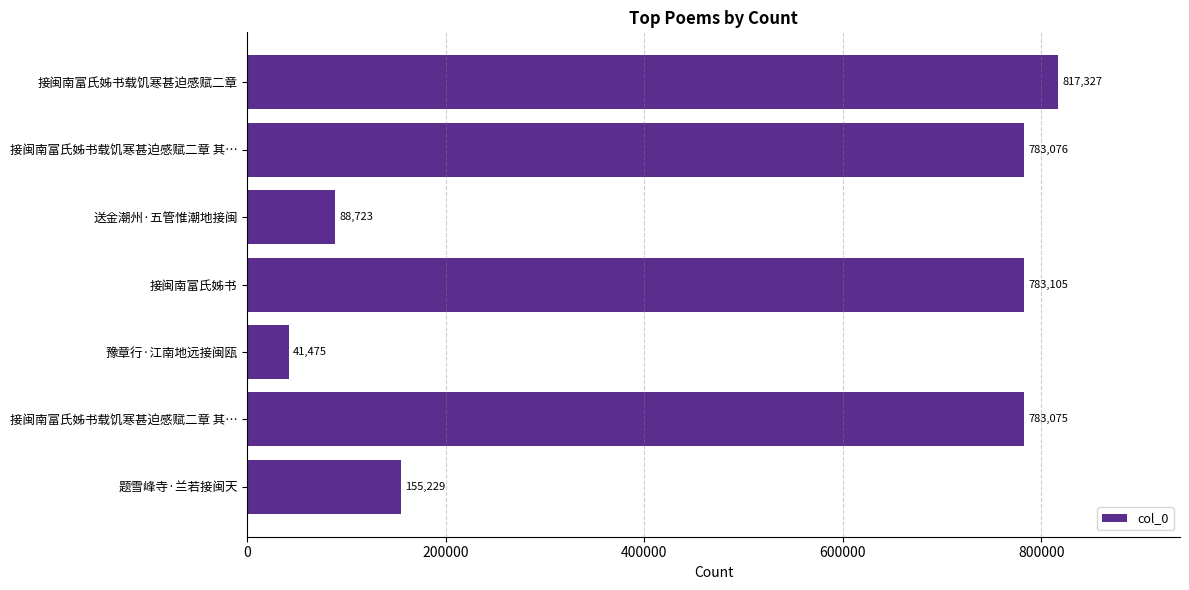

How many bars are there in total?

7